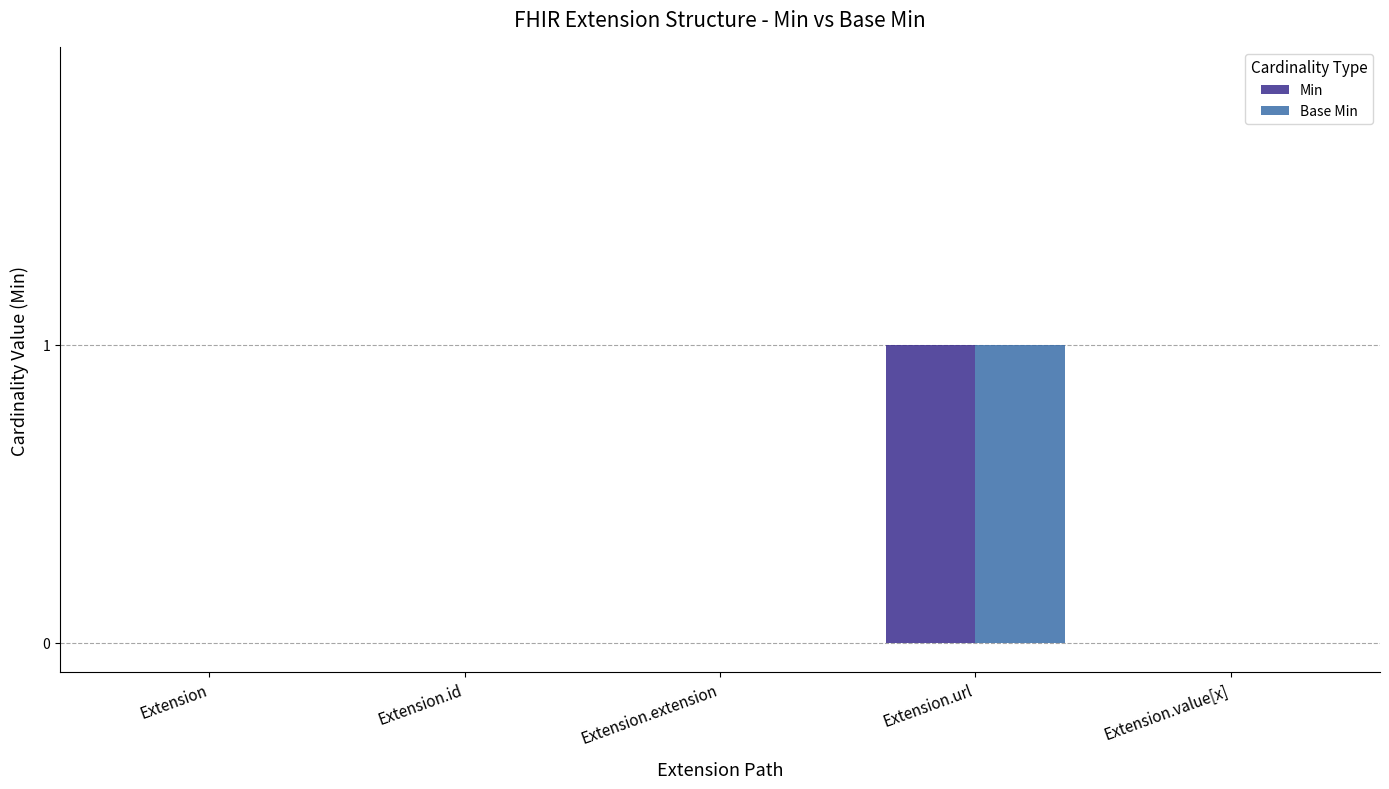

Is the value of Min at Extension.url greater than the value of Base Min at Extension.extension?

Yes